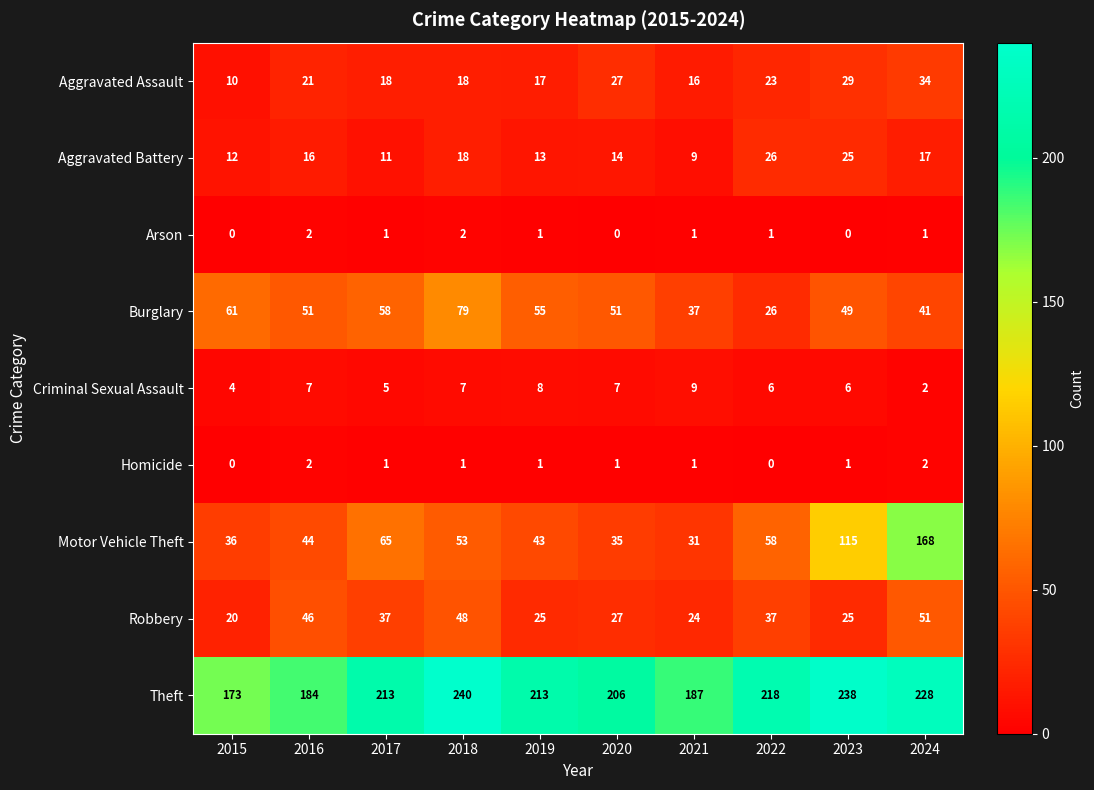

Is it true that Robbery equals 56 at 2017?

False